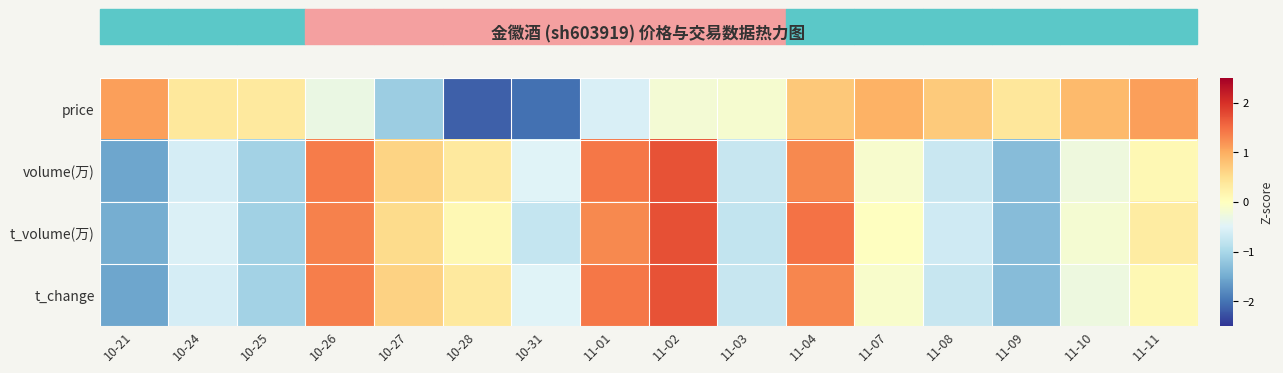

Which series changed the most between 11-08 and 11-09?

t_volume(万)